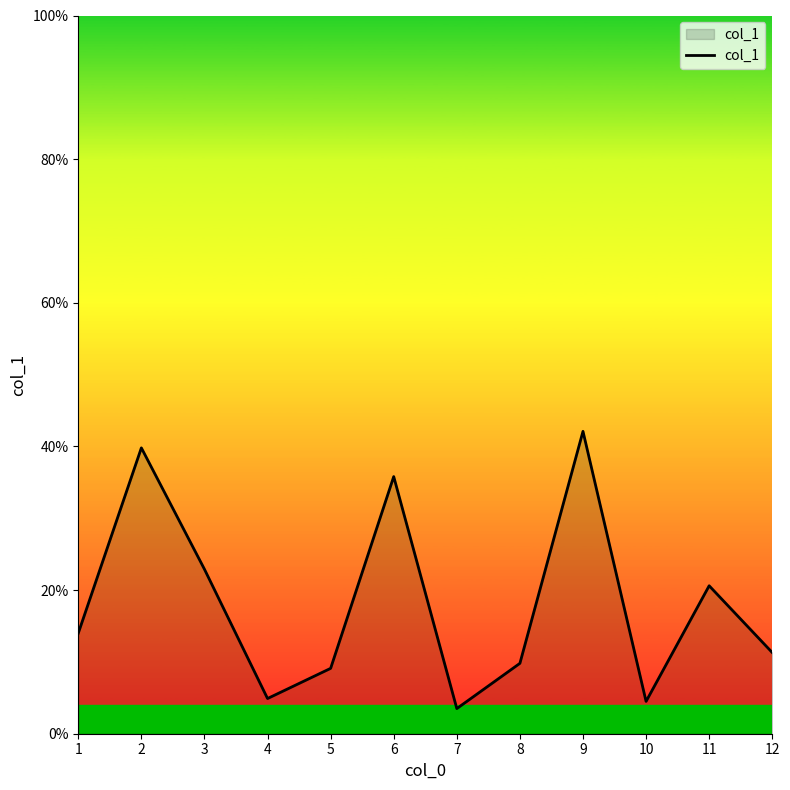

How many distinct data groups are displayed?

1